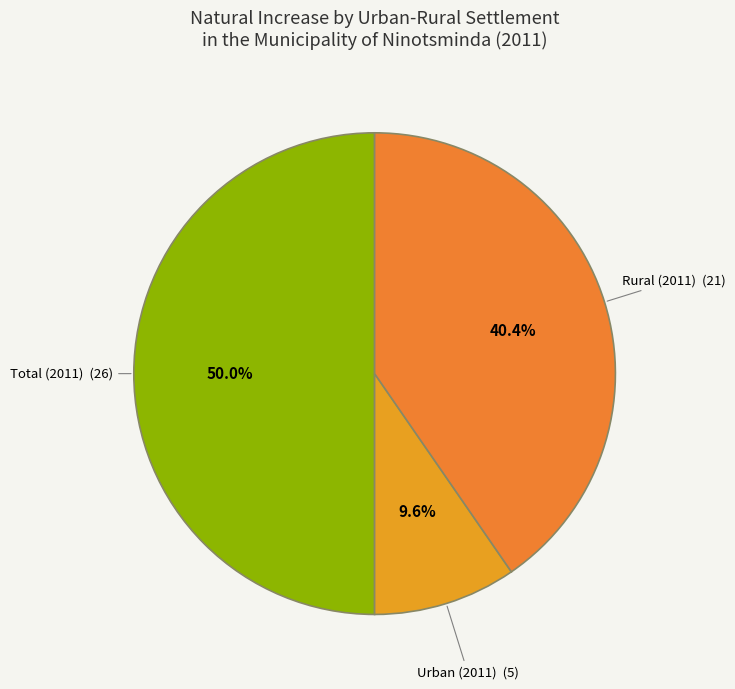

How many slices are in this pie chart?

3